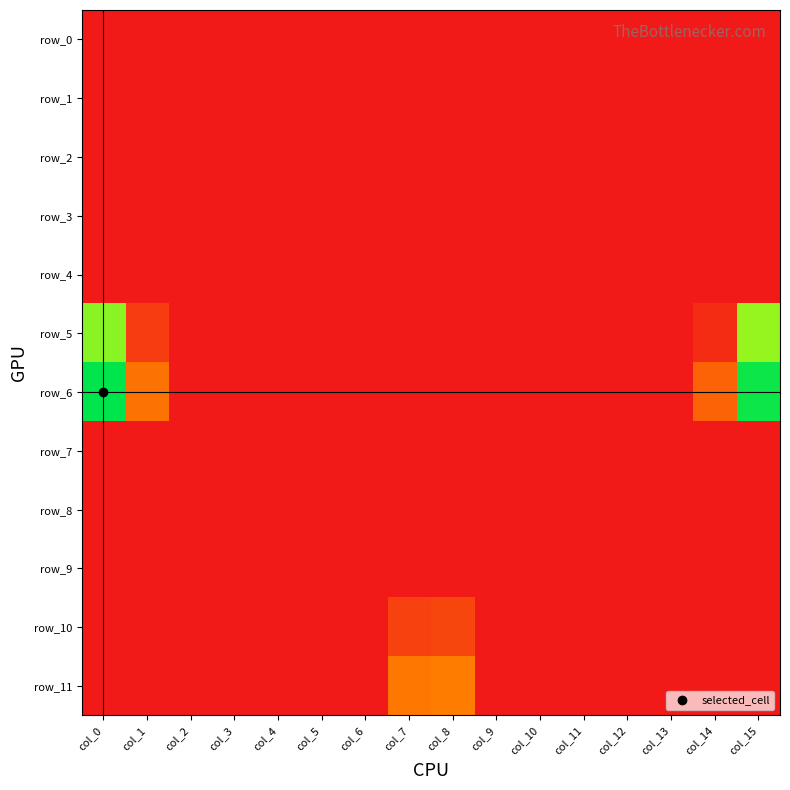

Reading left to right, transcribe all the data shown in this chart.

row_0: -1	-1	-1	-1	-1	-1	-1	-1	-1	-1	-1	-1	-1	-1	-1	-1
row_1: -1	-1	-1	-1	-1	-1	-1	-1	-1	-1	-1	-1	-1	-1	-1	-1
row_2: -1	-1	-1	-1	-1	-1	-1	-1	-1	-1	-1	-1	-1	-1	-1	-1
row_3: -1	-1	-1	-1	-1	-1	-1	-1	-1	-1	-1	-1	-1	-1	-1	-1
row_4: -1	-1	-1	-1	-1	-1	-1	-1	-1	-1	-1	-1	-1	-1	-1	-1
row_5: 49	6	-1	-1	-1	-1	-1	-1	-1	-1	-1	-1	-1	-1	3	48
row_6: 60	17	-1	-1	-1	-1	-1	-1	-1	-1	-1	-1	-1	-1	14	59
row_7: -1	-1	-1	-1	-1	-1	-1	-1	-1	-1	-1	-1	-1	-1	-1	-1
row_8: -1	-1	-1	-1	-1	-1	-1	-1	-1	-1	-1	-1	-1	-1	-1	-1
row_9: -1	-1	-1	-1	-1	-1	-1	-1	-1	-1	-1	-1	-1	-1	-1	-1
row_10: -1	-1	-1	-1	-1	-1	-1	7	8	-1	-1	-1	-1	-1	-1	-1
row_11: -1	-1	-1	-1	-1	-1	-1	18	19	-1	-1	-1	-1	-1	-1	-1